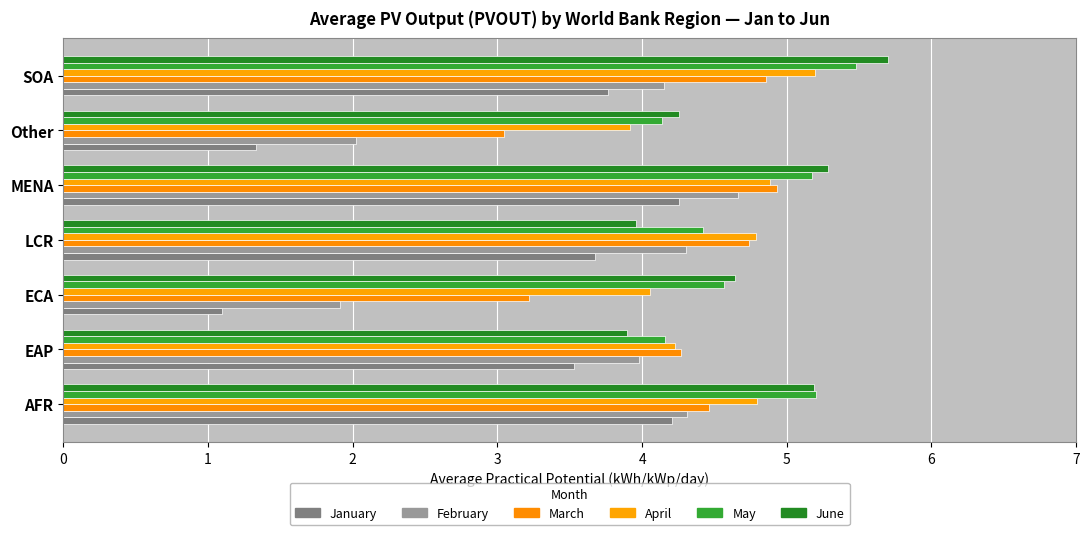

Rank the categories by June value from lowest to highest.

EAP, LCR, Other, ECA, AFR, MENA, SOA